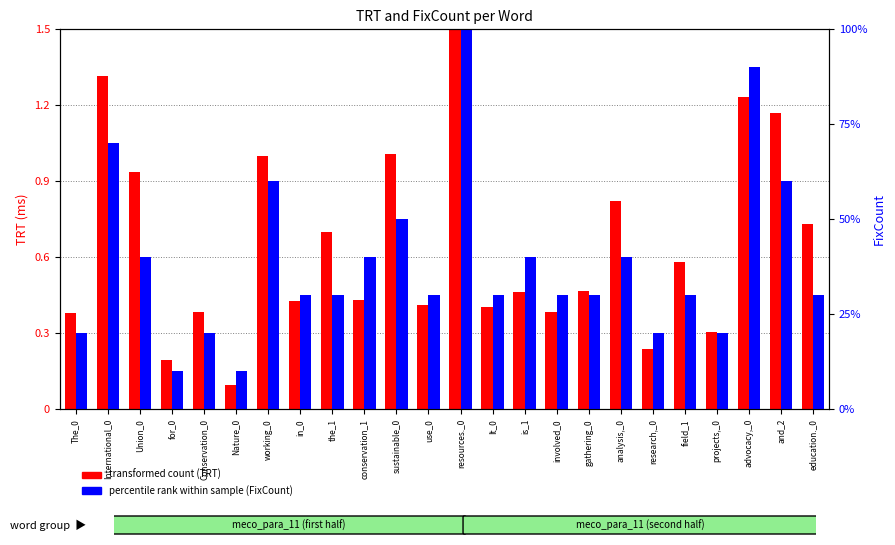

The value of TRT (transformed count) at advocacy,_0 is 1.2. True or false?

True